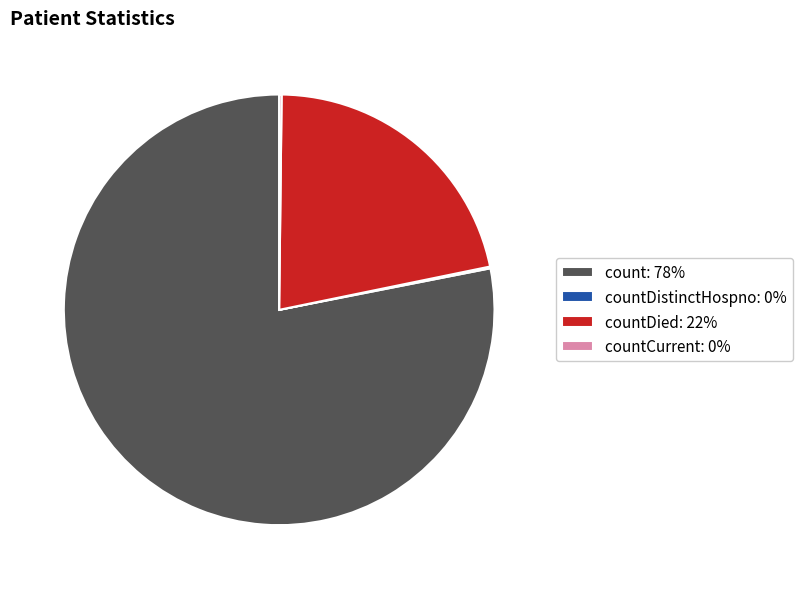

Is the sum of countDied: 22% and count: 78% greater than half?

Yes